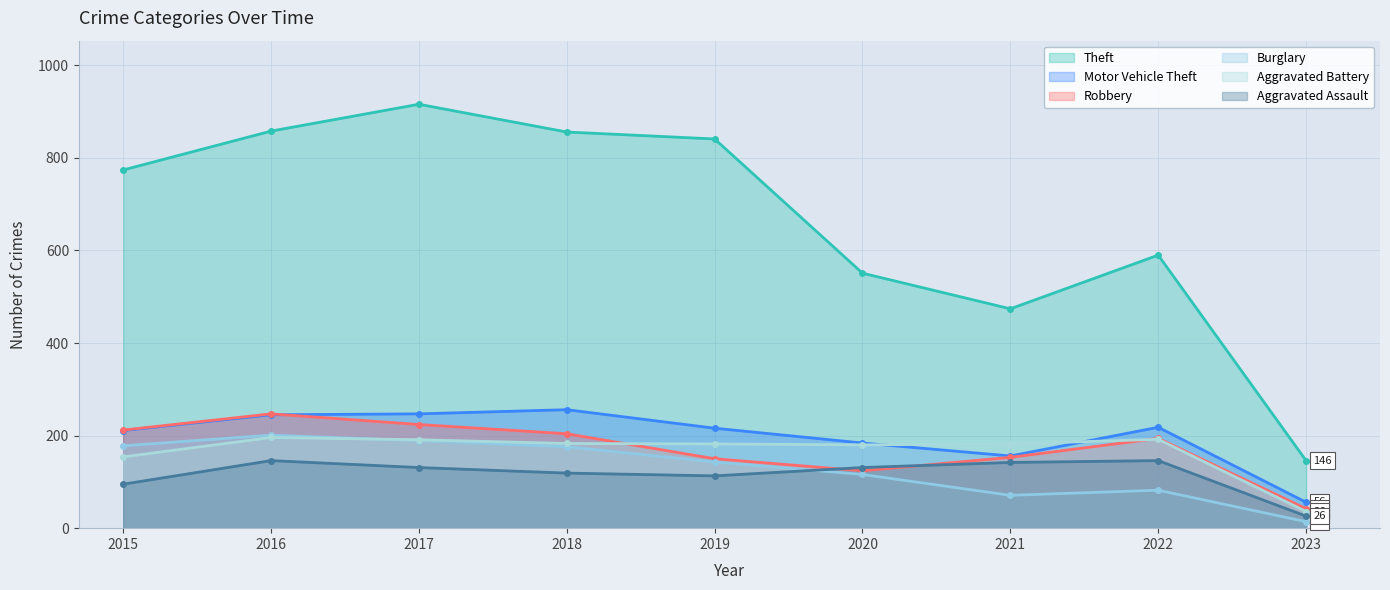

How many distinct data groups are displayed?

6